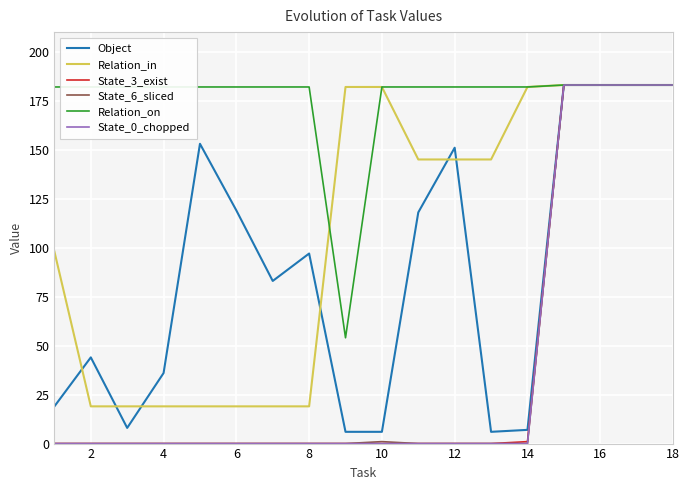

What is the highest value of the State_3_exist series?

183